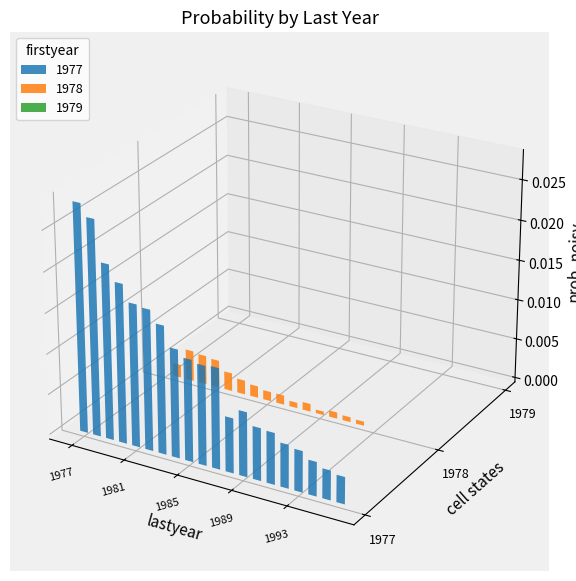

At which label is 1977 closest to 0?

1996